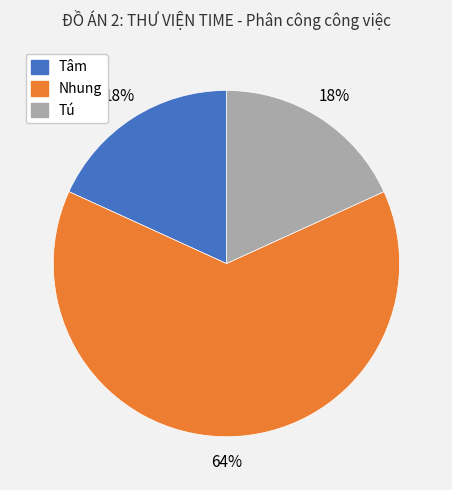

Is there a majority slice in this chart?

Yes